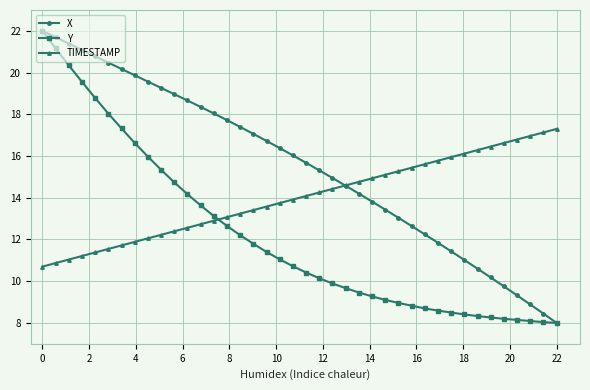

What are all the series names shown in the legend?

X, Y, TIMESTAMP